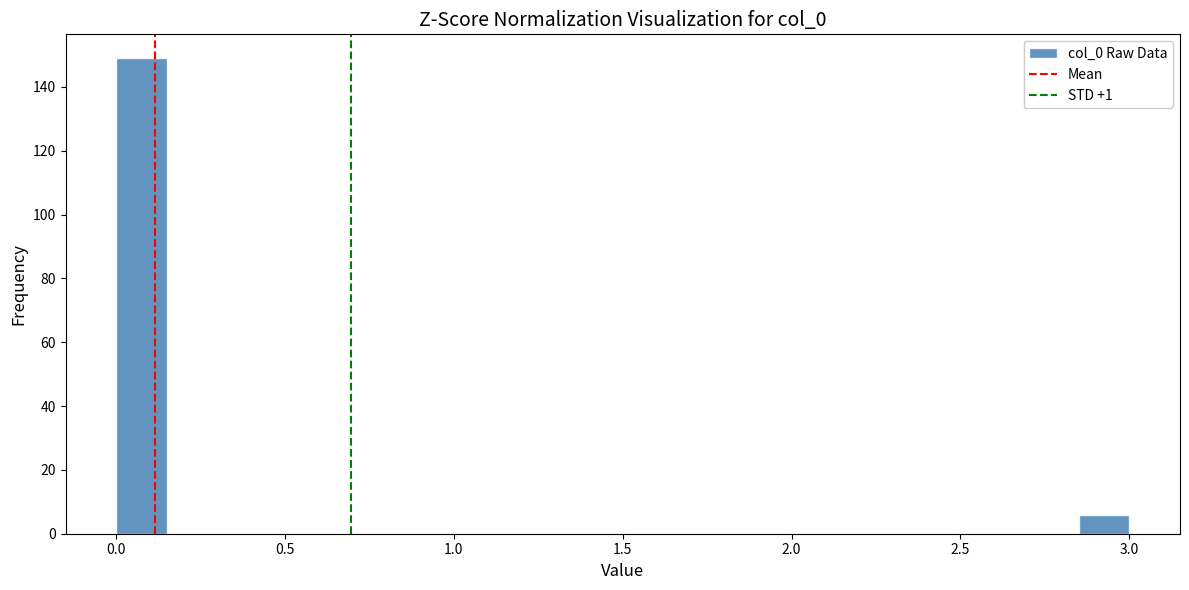

Read against the x-axis, roughly where is the centre of the tallest bar?

0.10